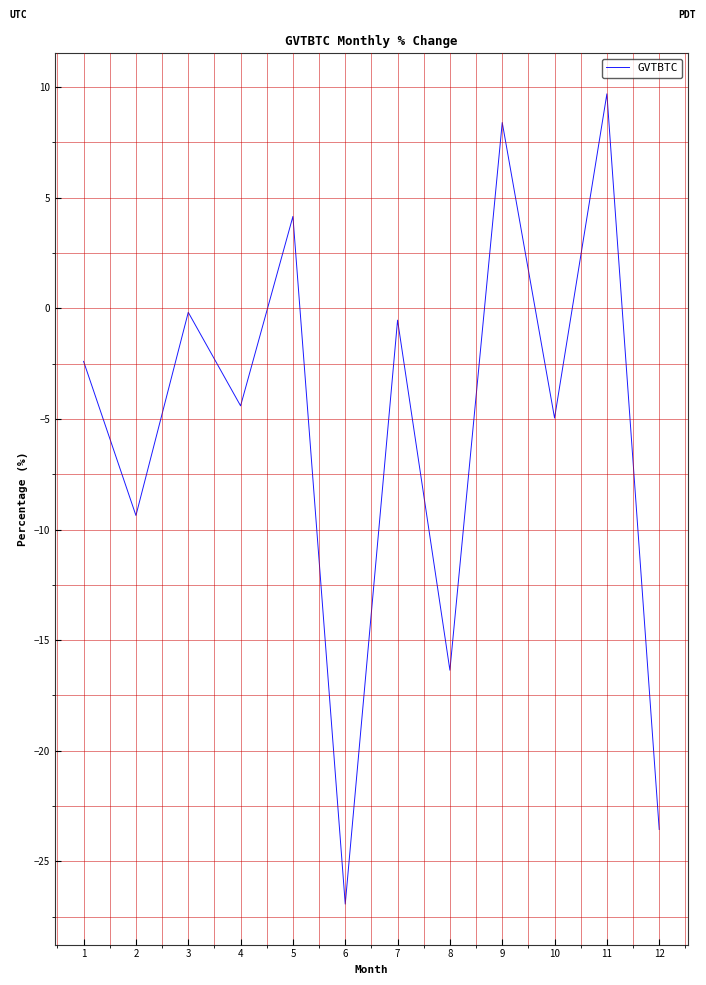

At which category does the data reach its first local peak?

3